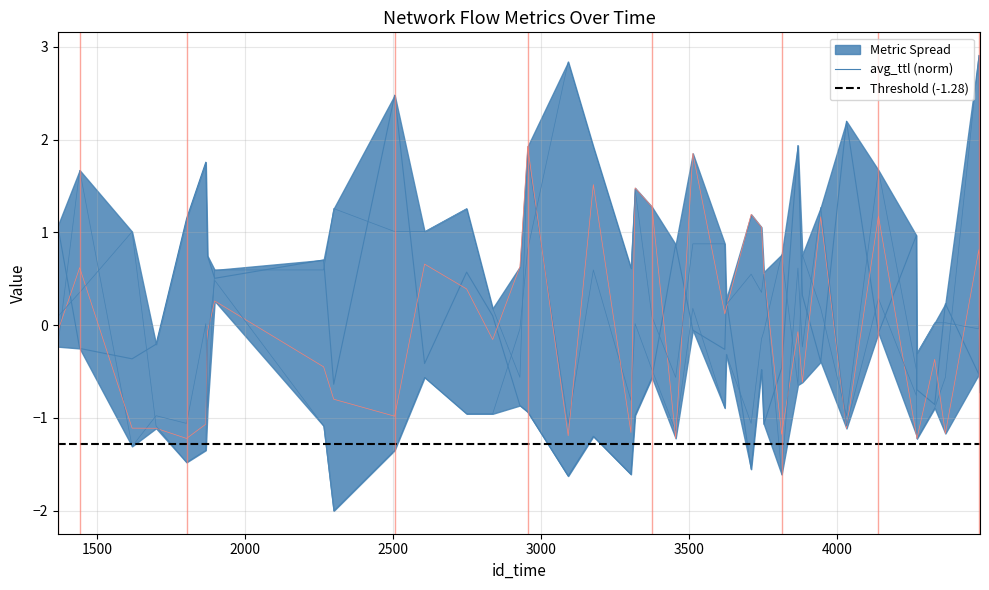

At which category does avg_duration reach its first local peak?

1441